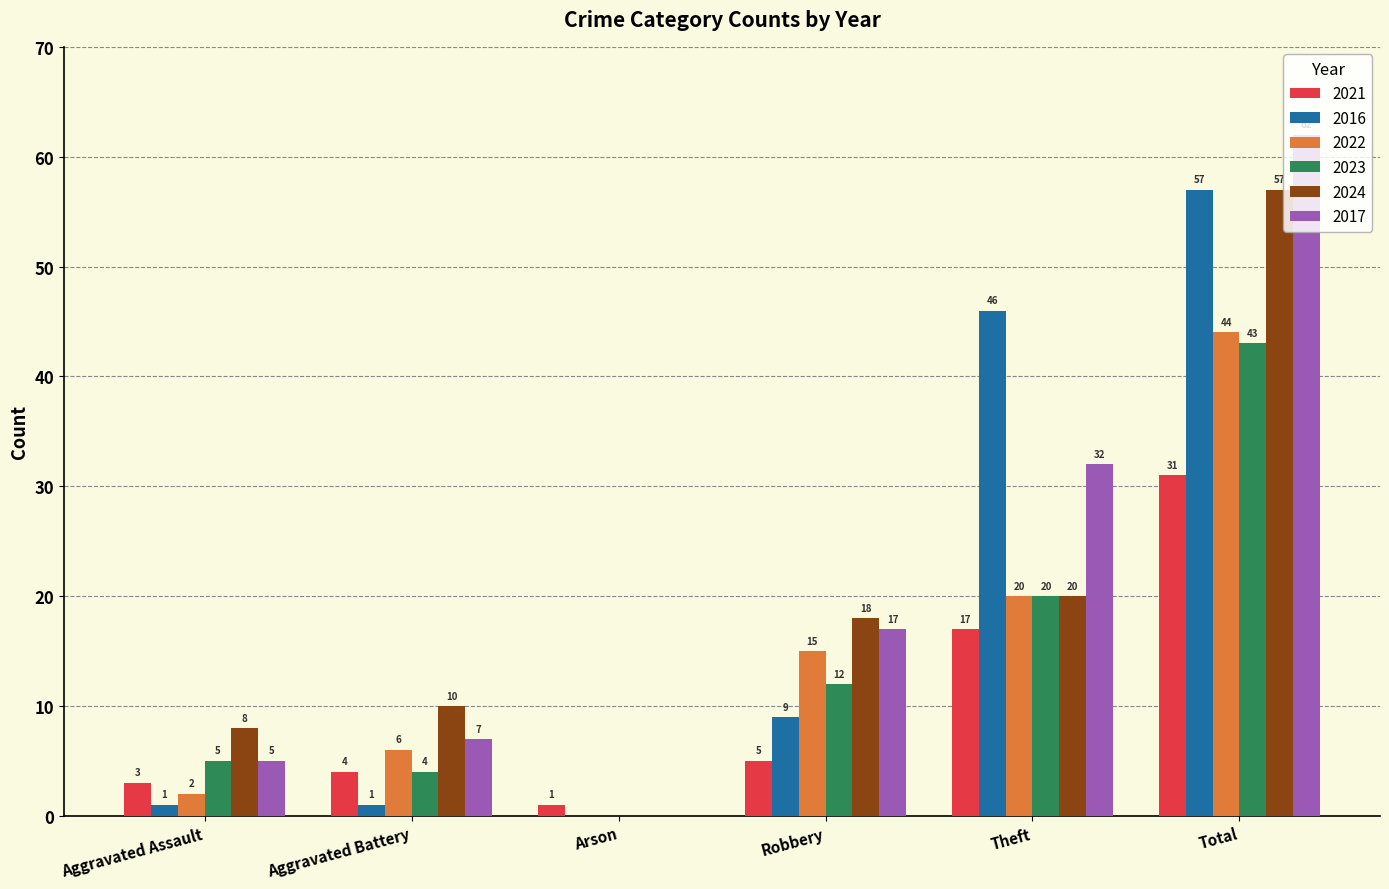

Reading left to right, list all the values displayed in this chart.

2021: 3	4	1	5	17	31
2016: 1	1	0	9	46	57
2022: 2	6	0	15	20	44
2023: 5	4	0	12	20	43
2024: 8	10	0	18	20	57
2017: 5	7	0	17	32	62